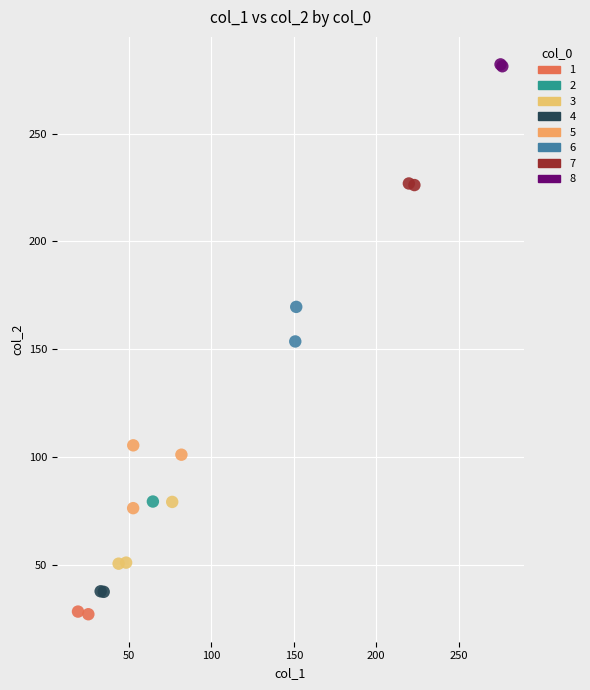

What are all the series names shown in the legend?

1, 2, 3, 4, 5, 6, 7, 8